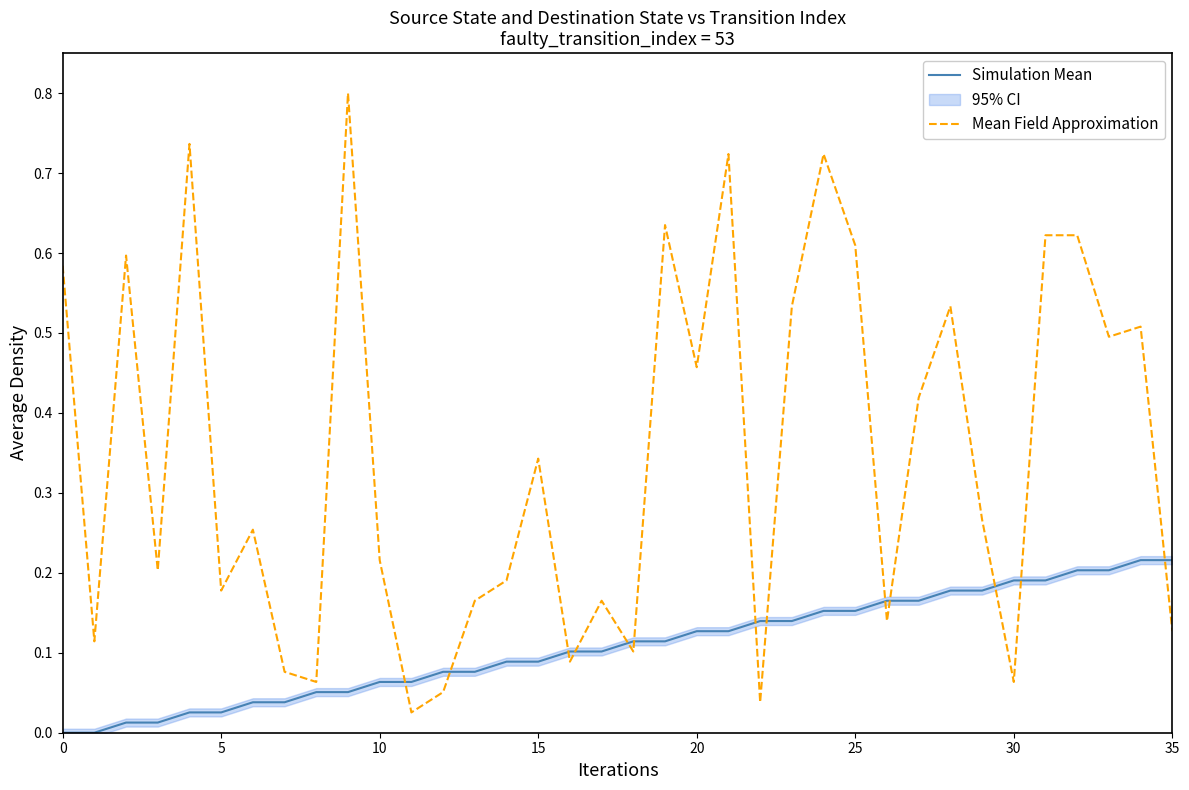

How many times do Simulation Mean and Mean Field Approximation cross each other?

13